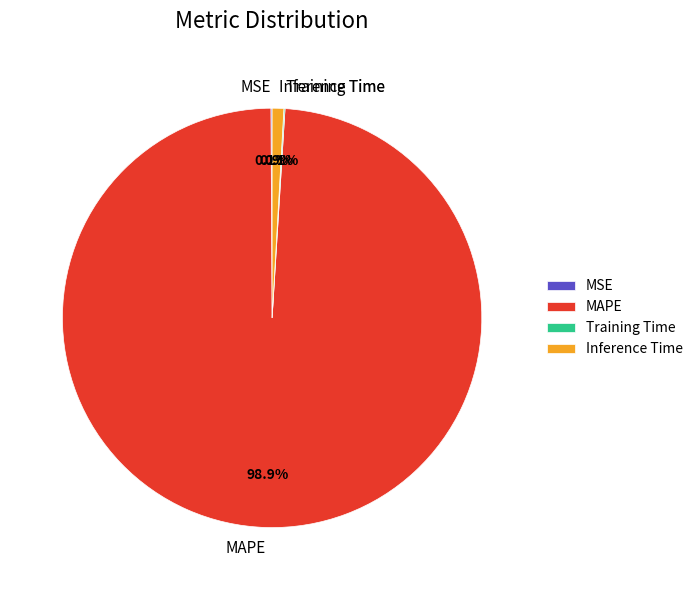

To the nearest percent, what is the difference between the largest and smallest slice percentages?

99%